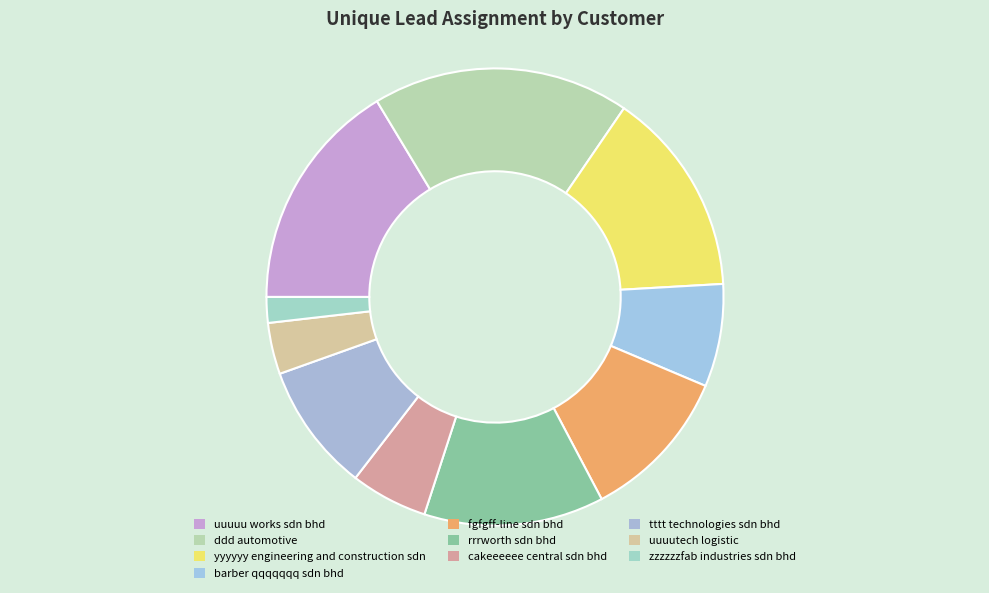

How many segments does this pie chart have?

10